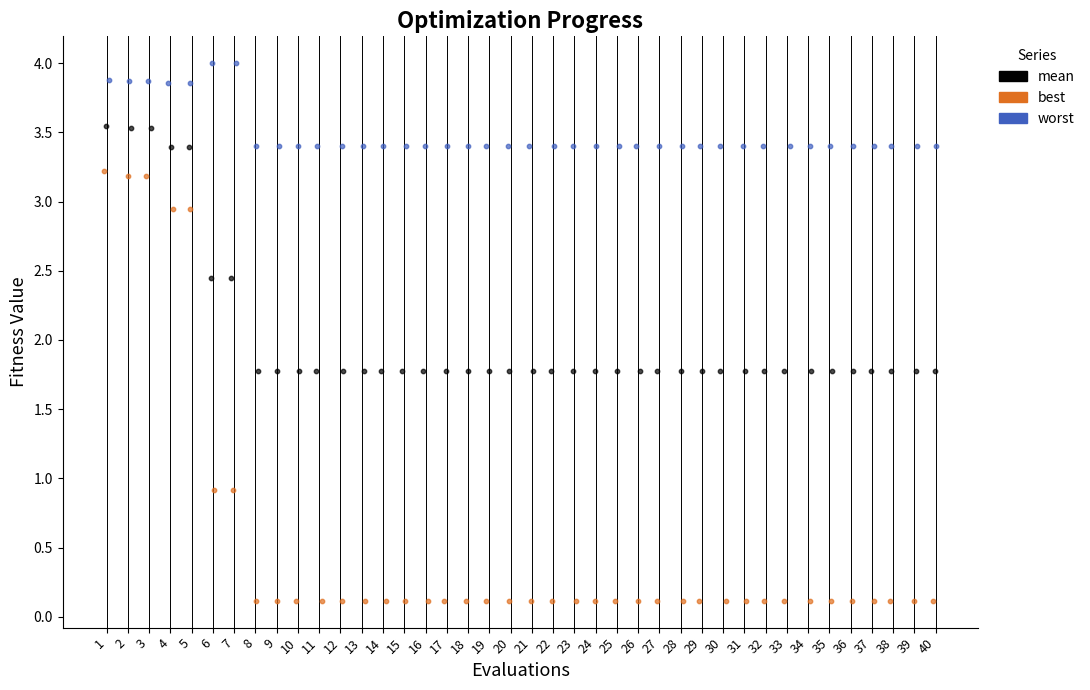

Which series has the largest Y range (max minus min)?

best